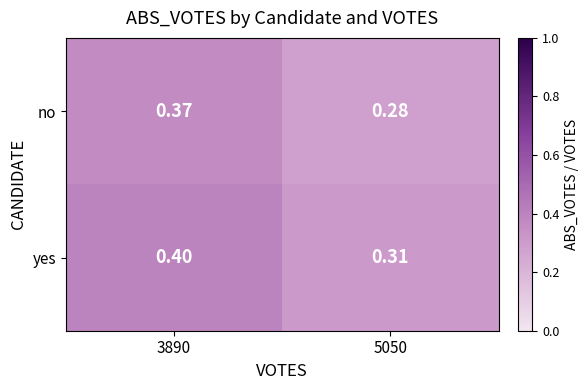

How many categories are shown in the chart?

2